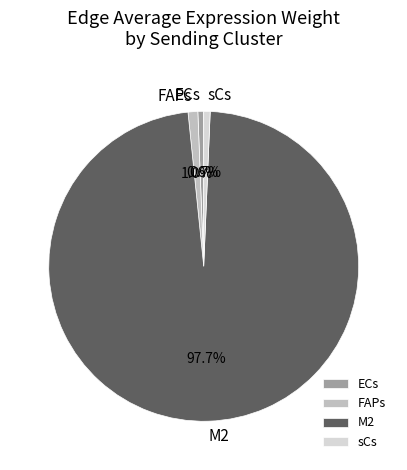

Approximately how many times larger is the value at sCs compared to FAPs?

0.7